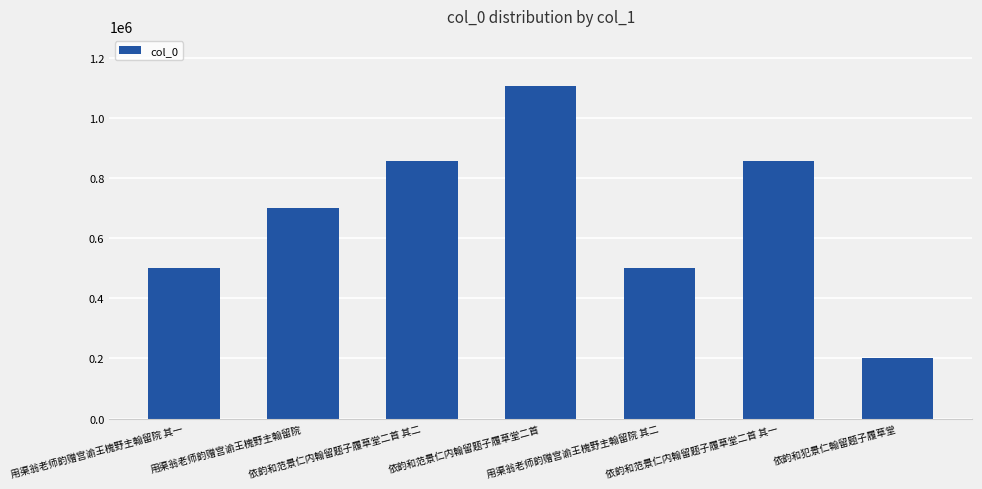

True or false: the data shows 498805 at 用渠翁老师韵赠宫谕王槐野主翰留院 其二.

True